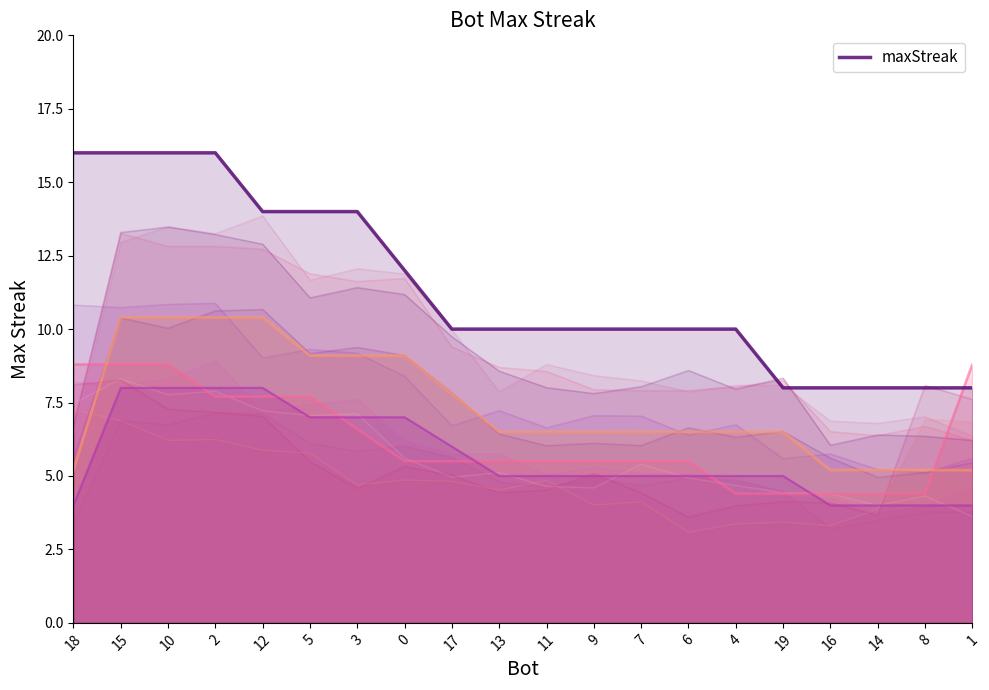

Rank the categories by value from highest to lowest.

18, 15, 10, 2, 12, 5, 3, 0, 17, 13, 11, 9, 7, 6, 4, 19, 16, 14, 8, 1